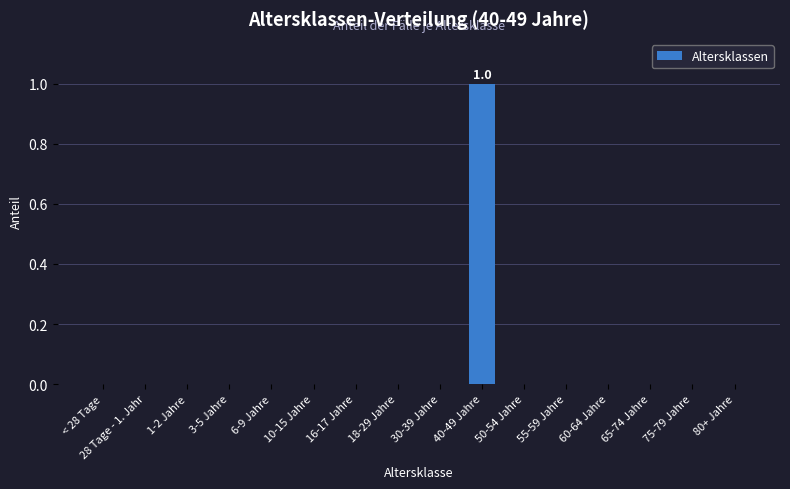

How many values are between 0 and 1?

16